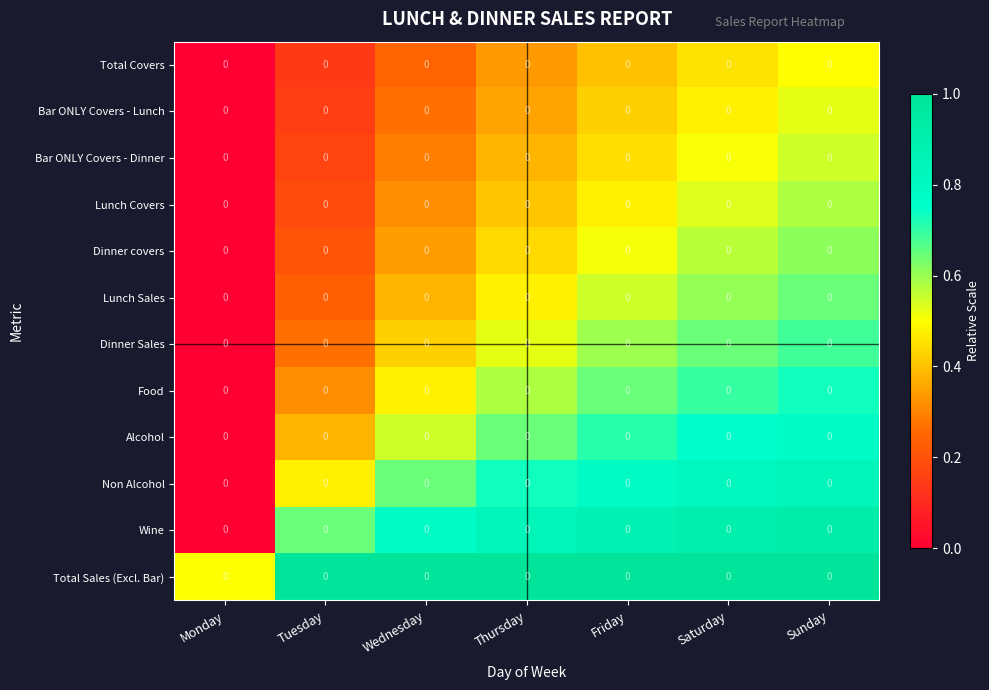

True or false: Food has a value of 1.2 at Sunday.

False